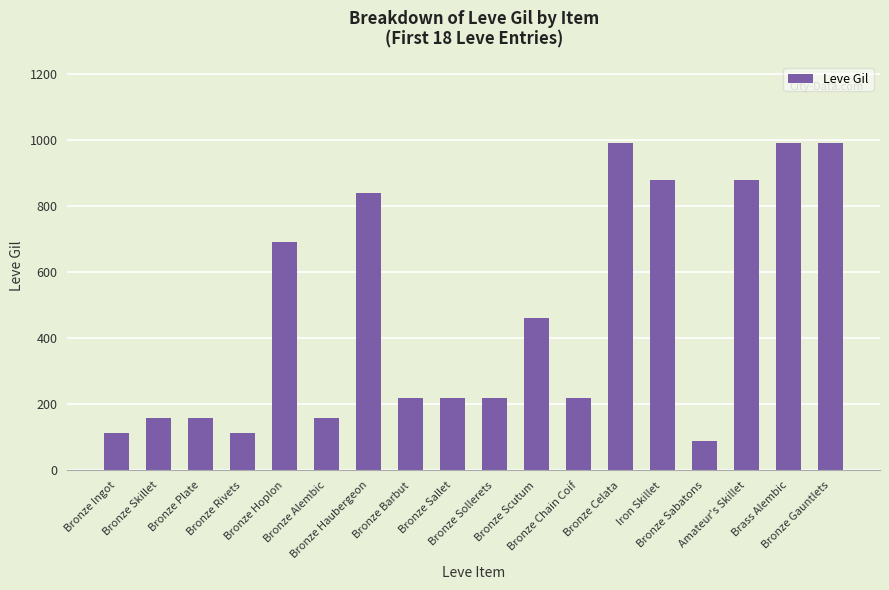

How many data points does each series have?

18